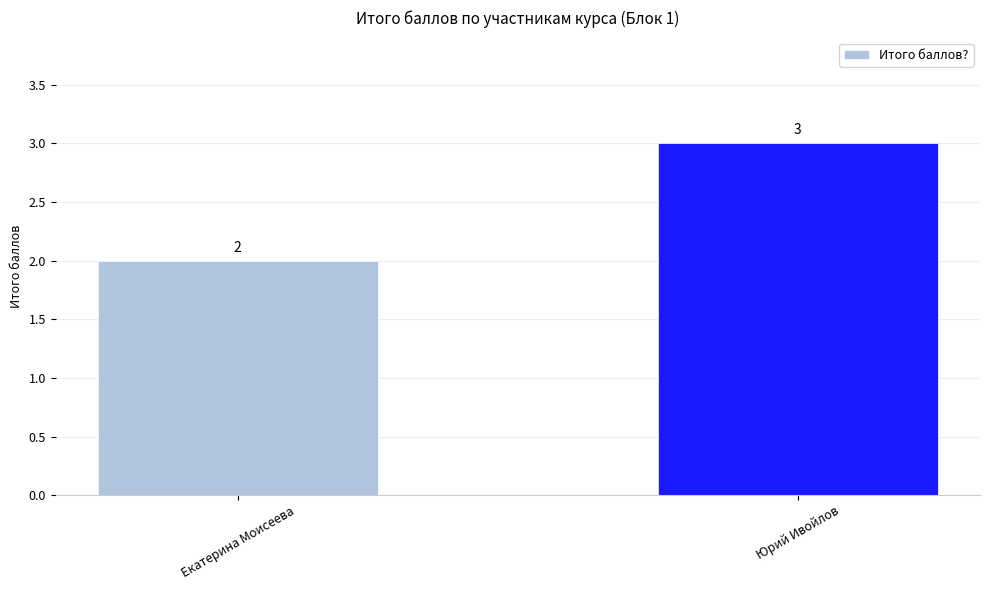

Which has a higher value, Юрий Ивойлов or Екатерина Моисеева?

Юрий Ивойлов